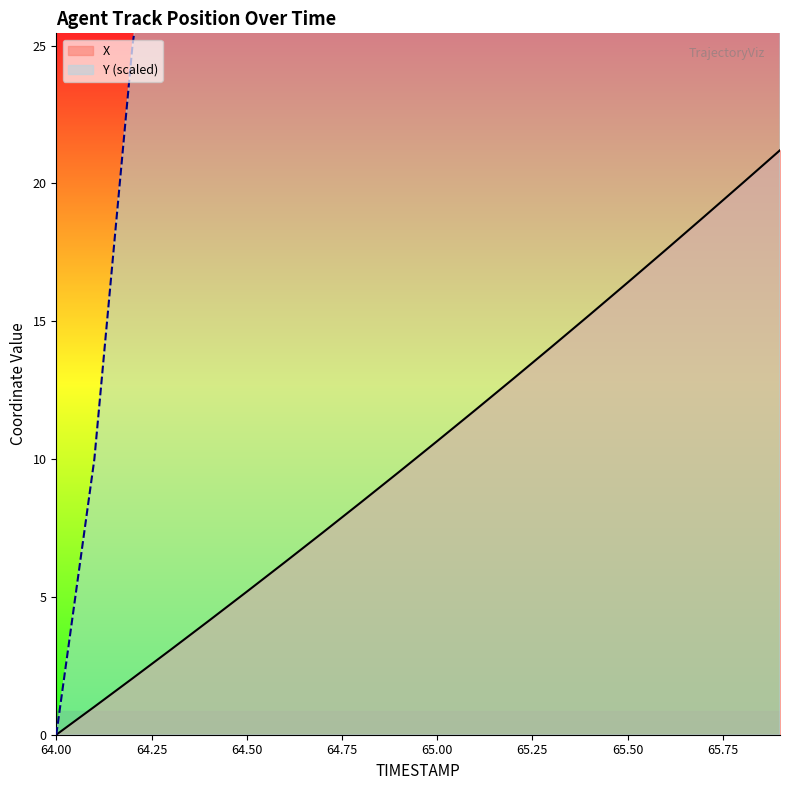

True or false: X has a value of 0.0 at 64.00.

True